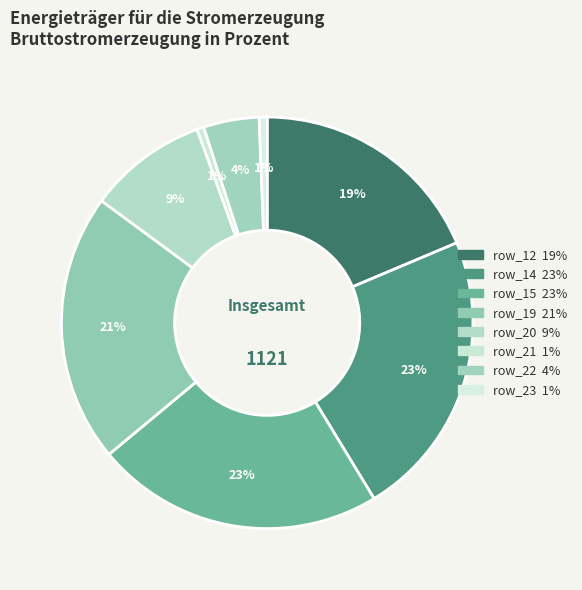

Does any single category account for the majority?

No